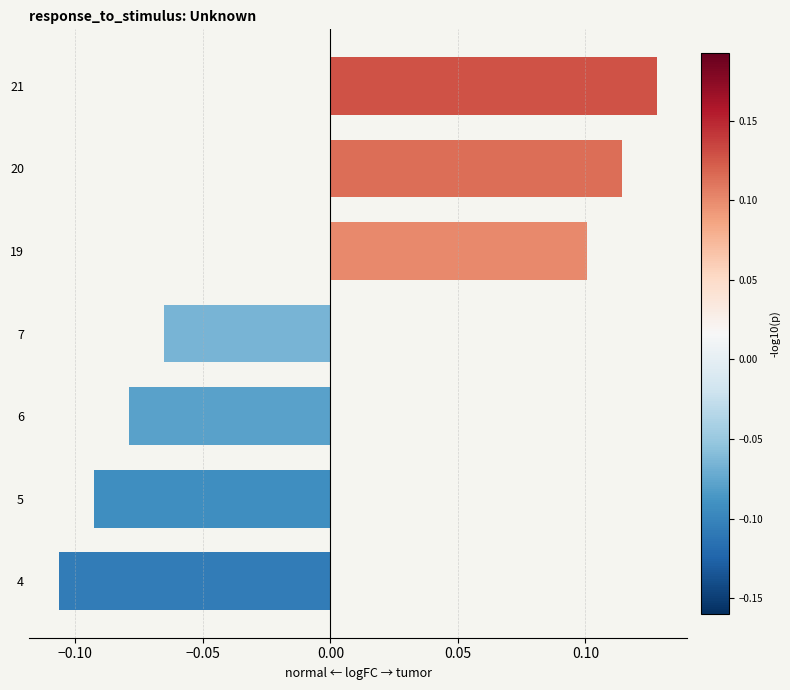

Is it true that the value at 21 is 0.1?

True